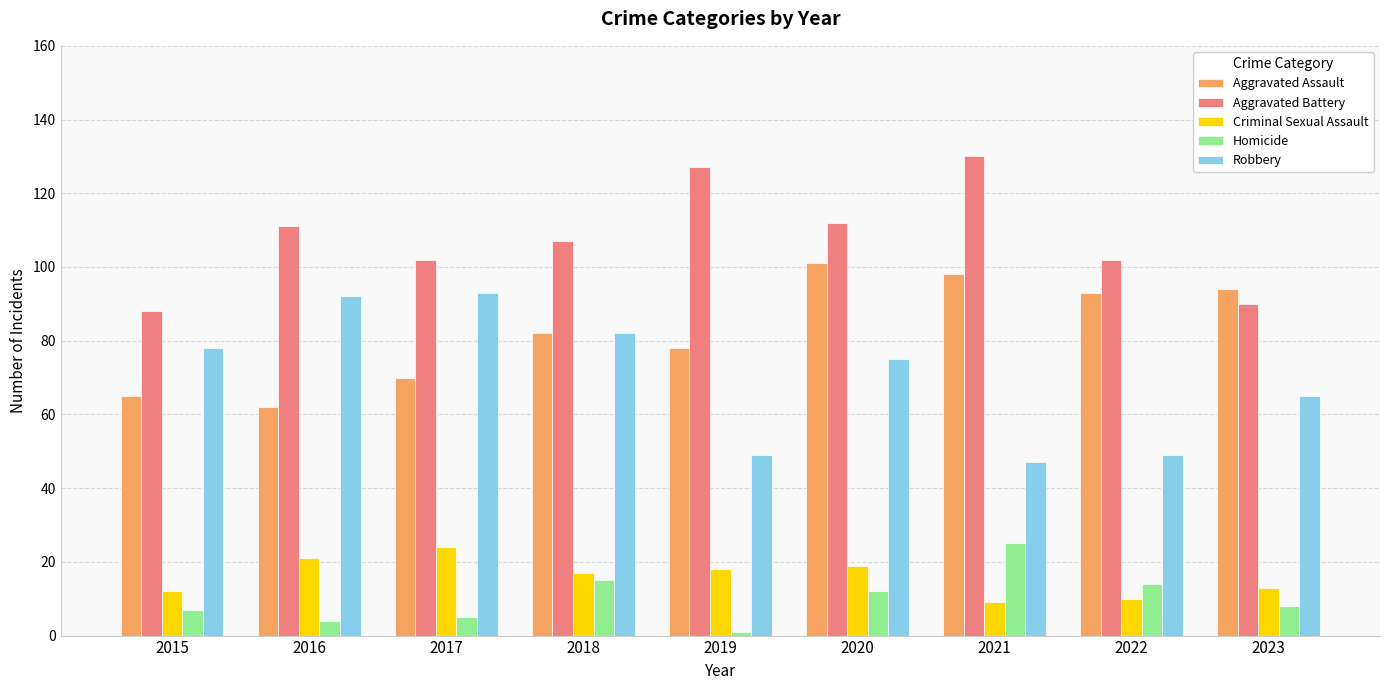

What is the average value of the Homicide series?

10